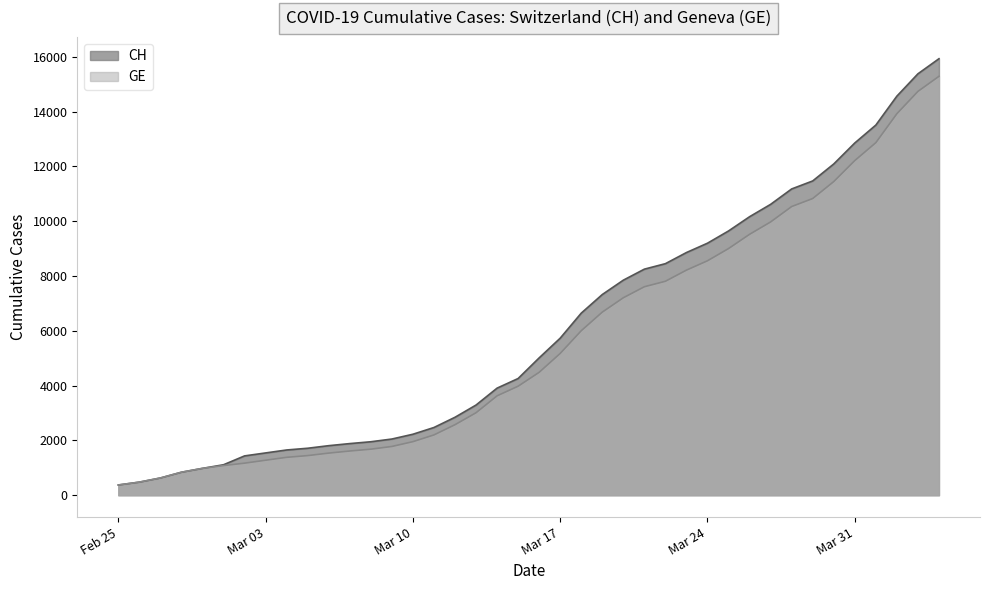

True or false: GE has a value of 1447 at 2020-03-05.

True